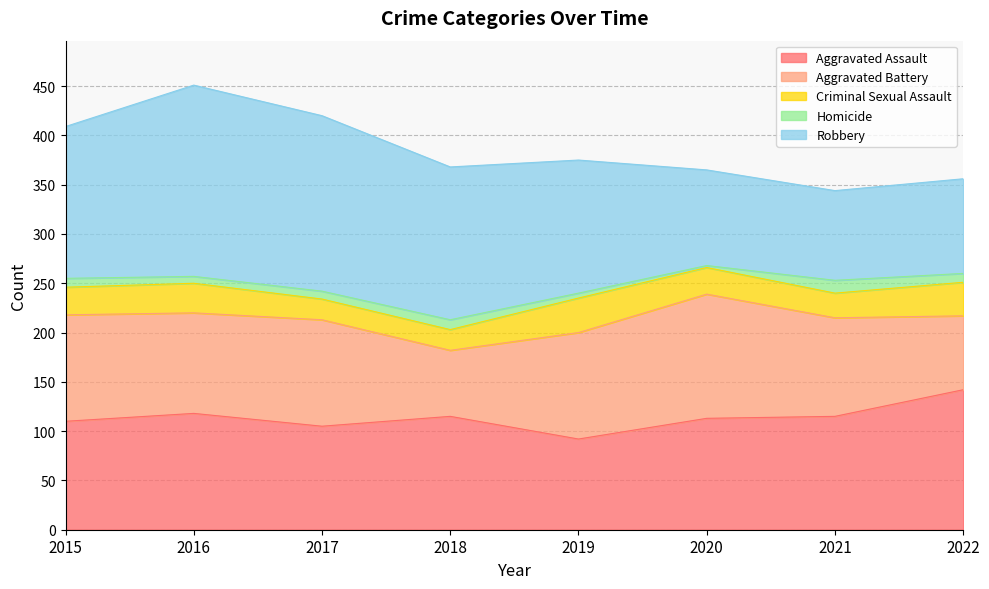

Reading right to left, list all the values displayed in this chart.

Aggravated Assault: 2022=142	2021=115	2020=113	2019=92	2018=115	2017=105	2016=118	2015=110
Aggravated Battery: 2022=75	2021=100	2020=126	2019=108	2018=67	2017=108	2016=102	2015=108
Criminal Sexual Assault: 2022=34	2021=25	2020=27	2019=35	2018=21	2017=21	2016=30	2015=28
Homicide: 2022=9	2021=13	2020=2	2019=5	2018=10	2017=8	2016=7	2015=9
Robbery: 2022=96	2021=91	2020=97	2019=135	2018=155	2017=178	2016=194	2015=154